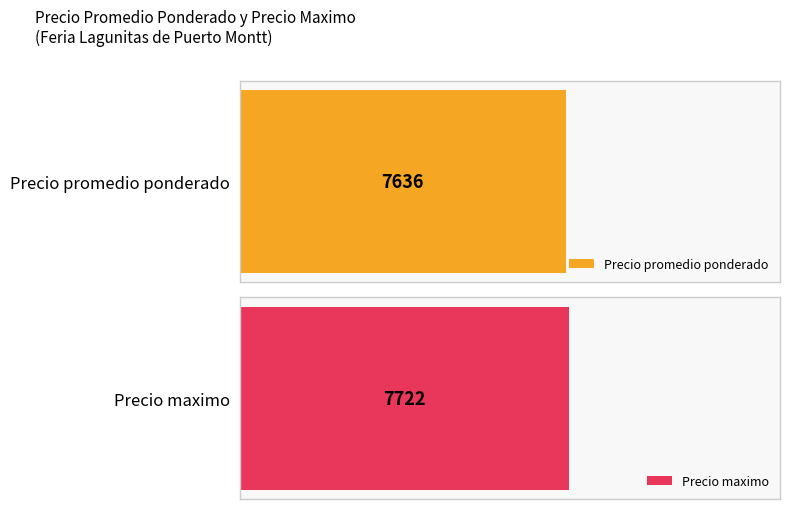

What are all the series names shown in the legend?

Precio promedio ponderado, Precio maximo